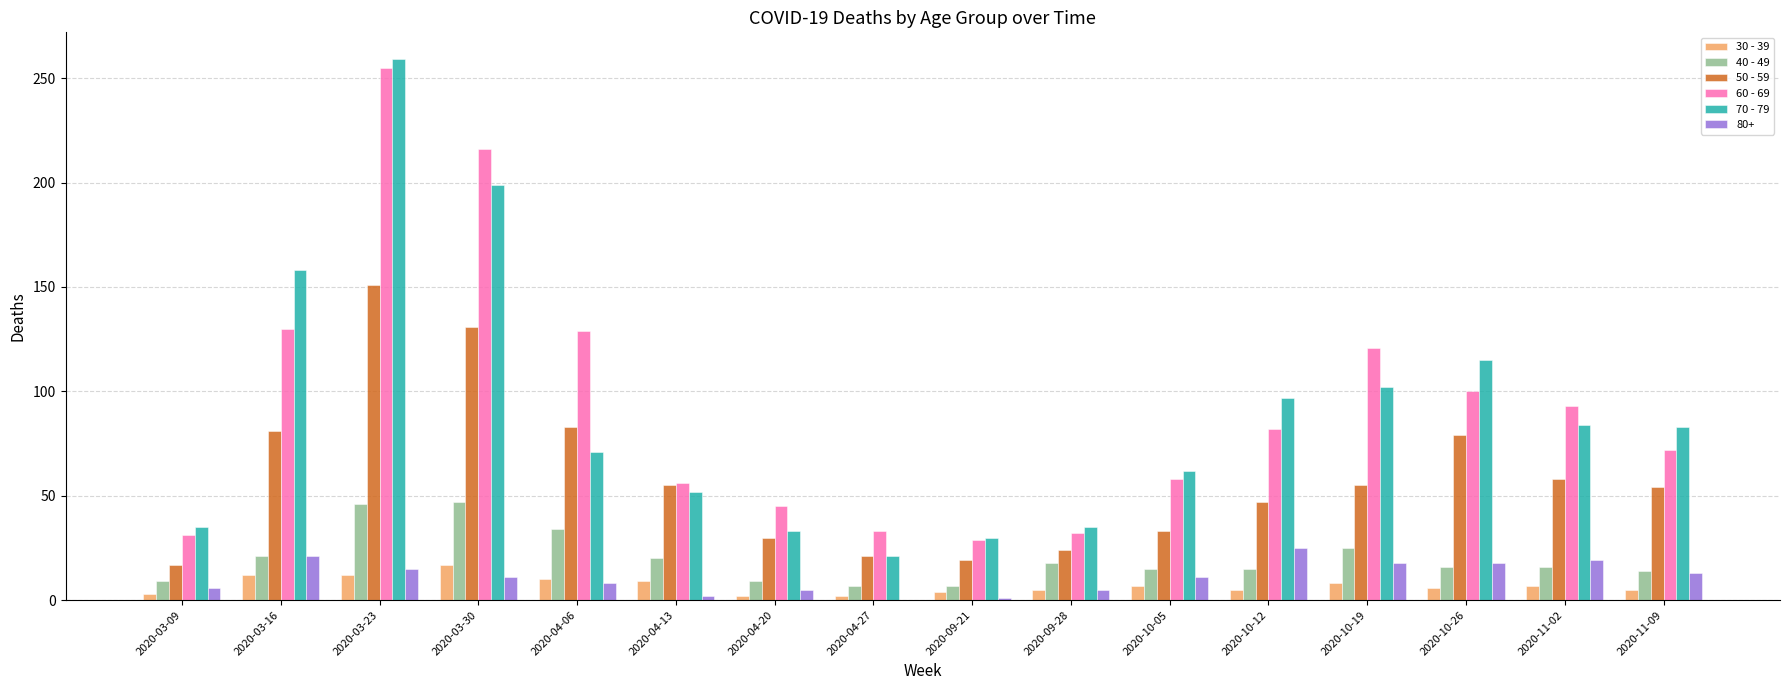

Is it true that 30 - 39 equals 9 at 2020-04-13?

True